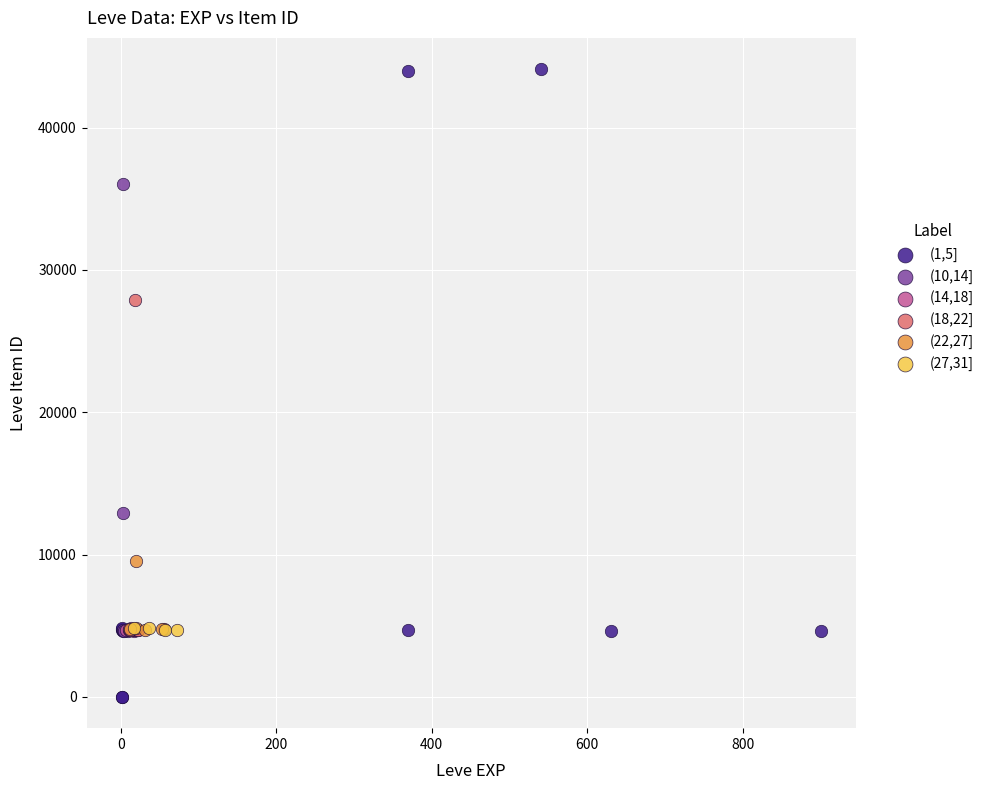

Which series reaches the maximum Y coordinate?

(1,5]